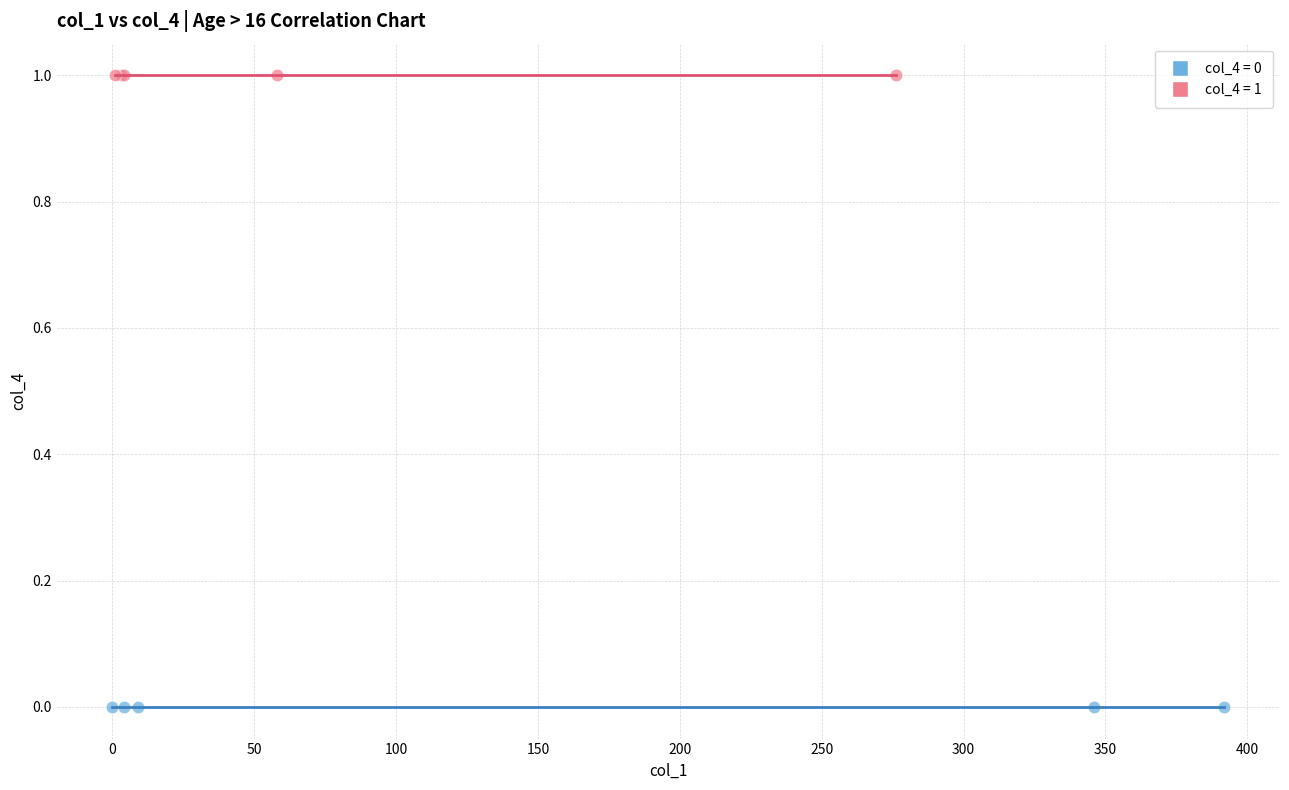

Which series reaches the maximum Y coordinate?

col_4 = 1